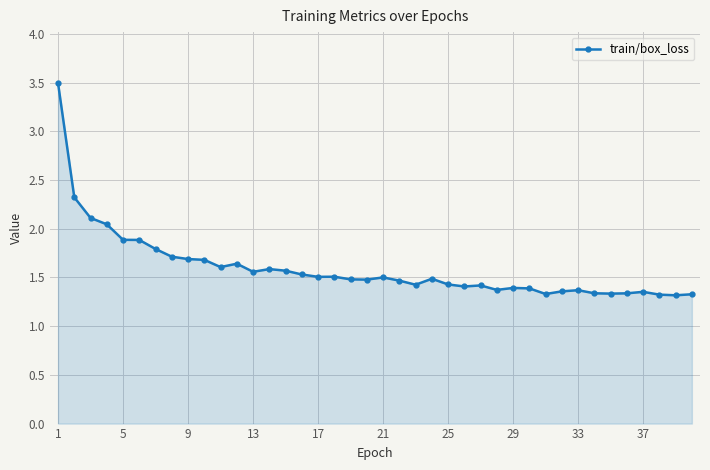

What is the value of the 16th point from the left?

1.5